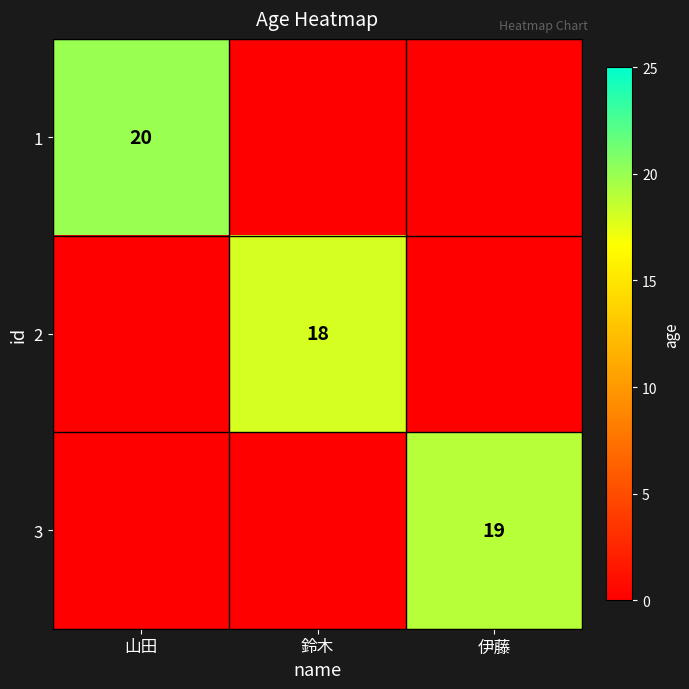

The value of 2 at 鈴木 is 32. True or false?

False